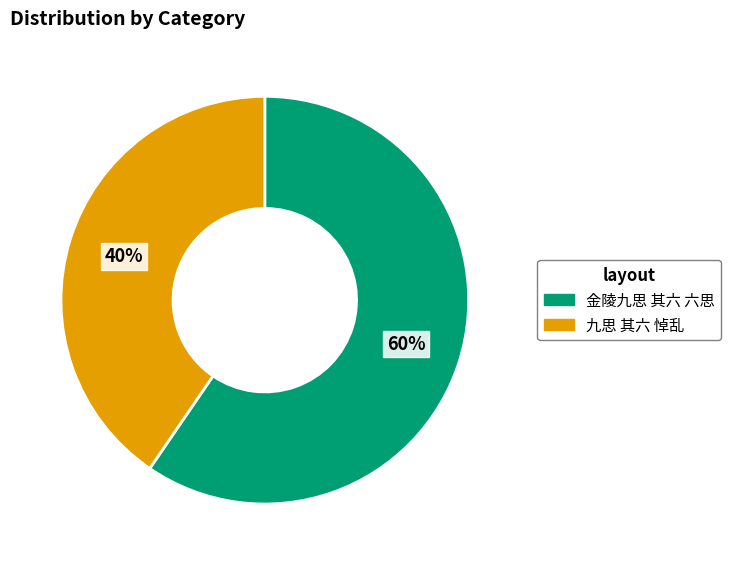

Which has a higher value, 金陵九思 其六 六思 or 九思 其六 悼乱?

金陵九思 其六 六思